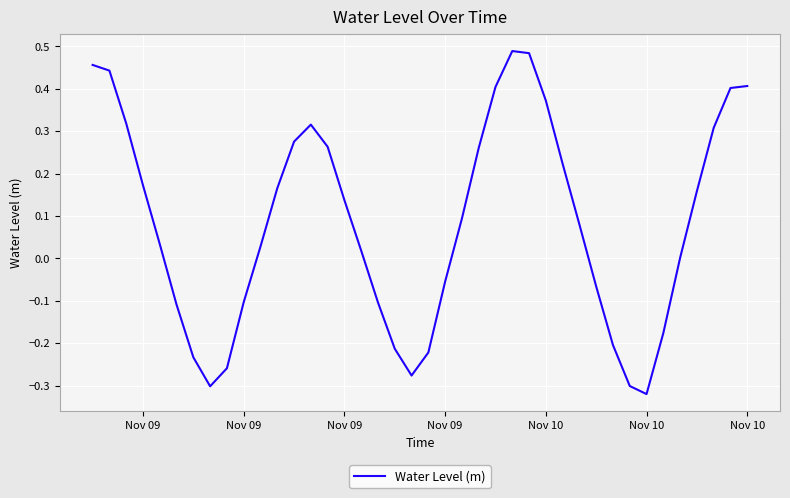

Does the chart display data point markers on the line(s)?

No